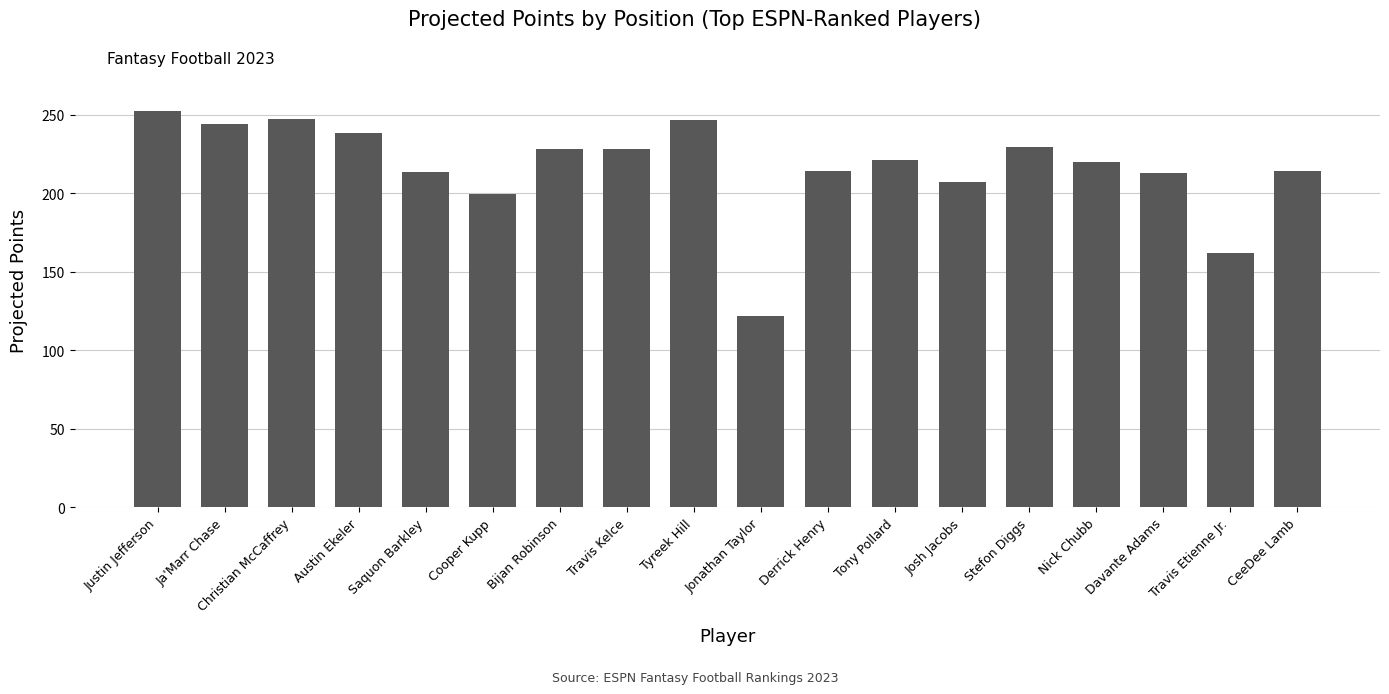

What is the minimum value shown in the chart?

122.1